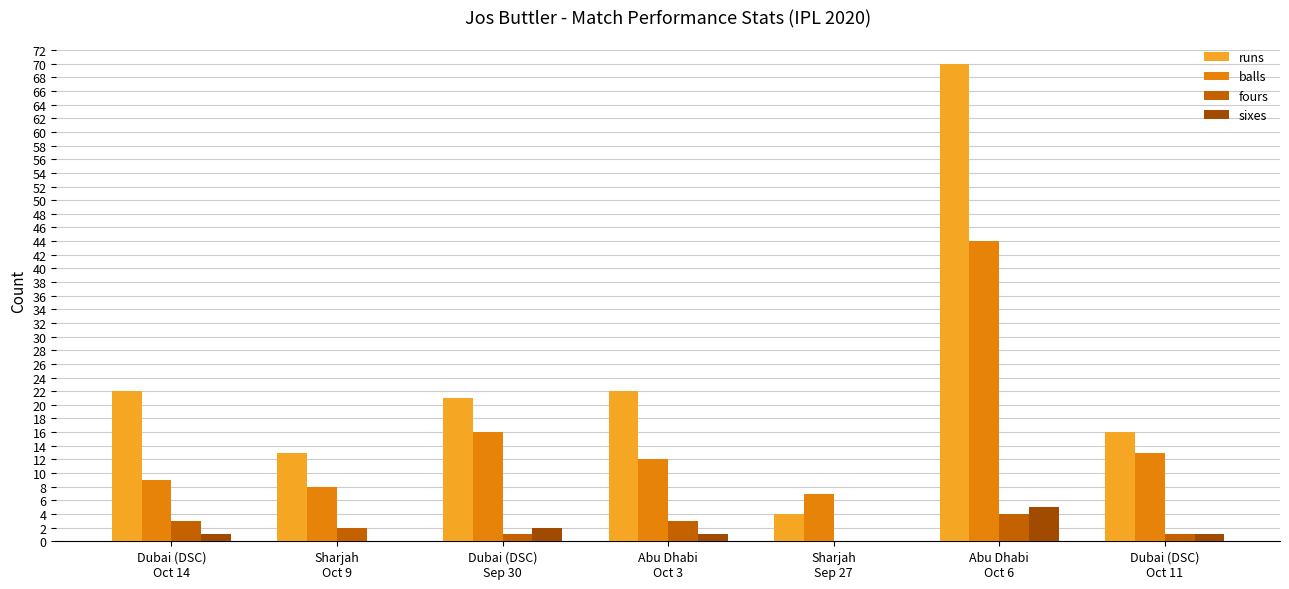

What is the sum of all runs values?

168